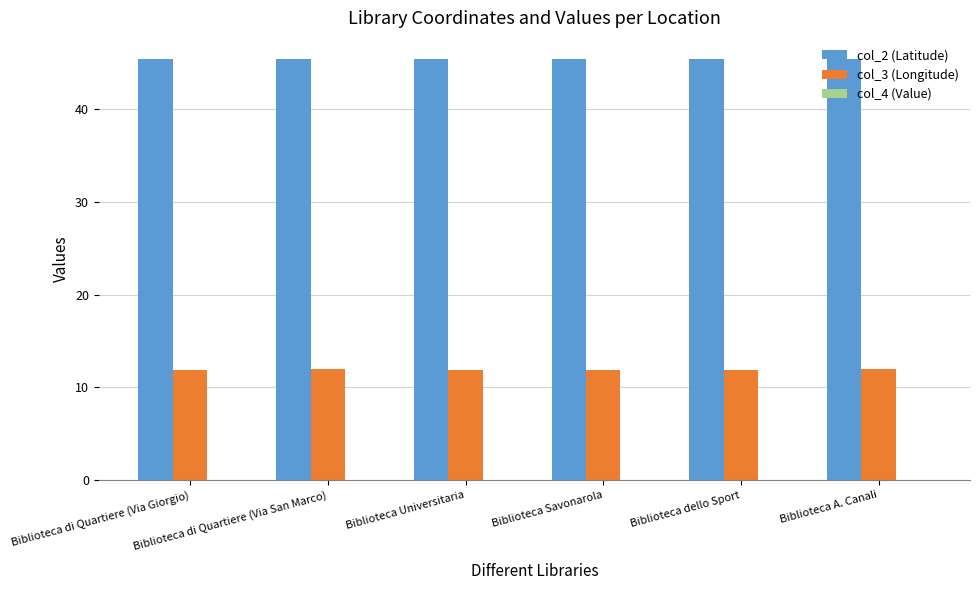

What is the greatest value displayed?

45.4